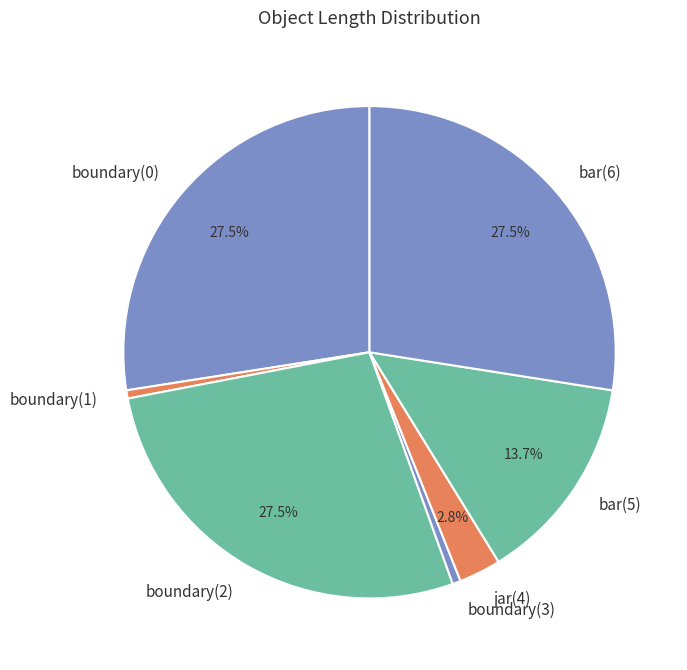

Between bar(5) and boundary(3), which is larger?

bar(5)